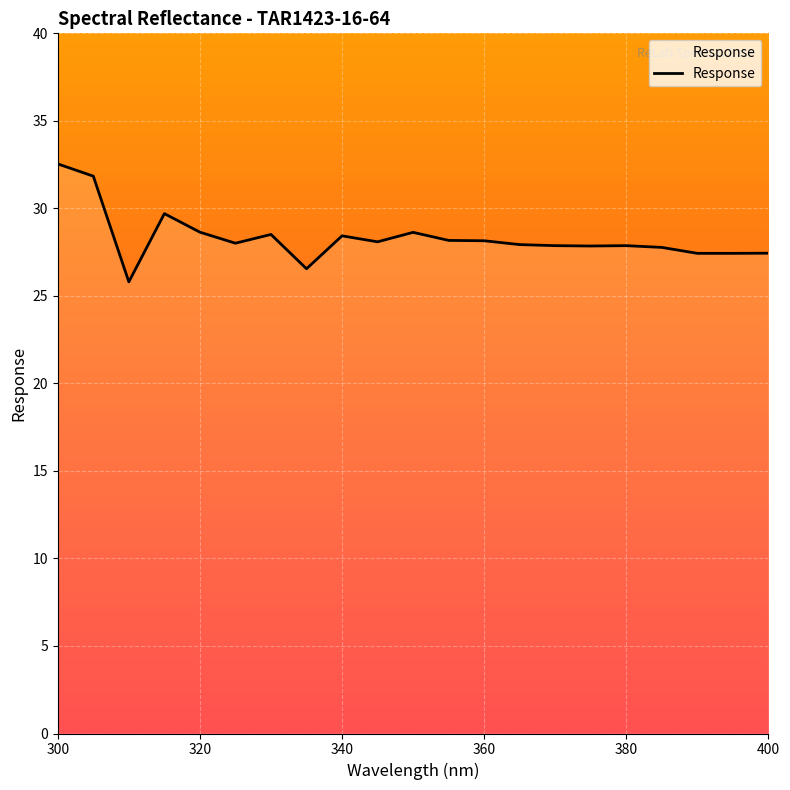

What is the average value?

28.3